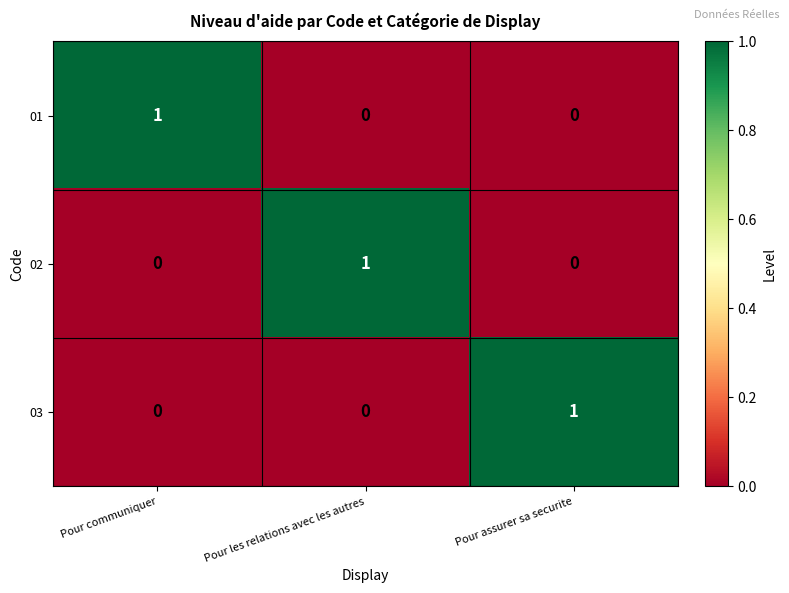

Reading right to left, what are all the values shown in this chart?

01: Pour assurer sa securite=0	Pour les relations avec les autres=0	Pour communiquer=1
02: Pour assurer sa securite=0	Pour les relations avec les autres=1	Pour communiquer=0
03: Pour assurer sa securite=1	Pour les relations avec les autres=0	Pour communiquer=0